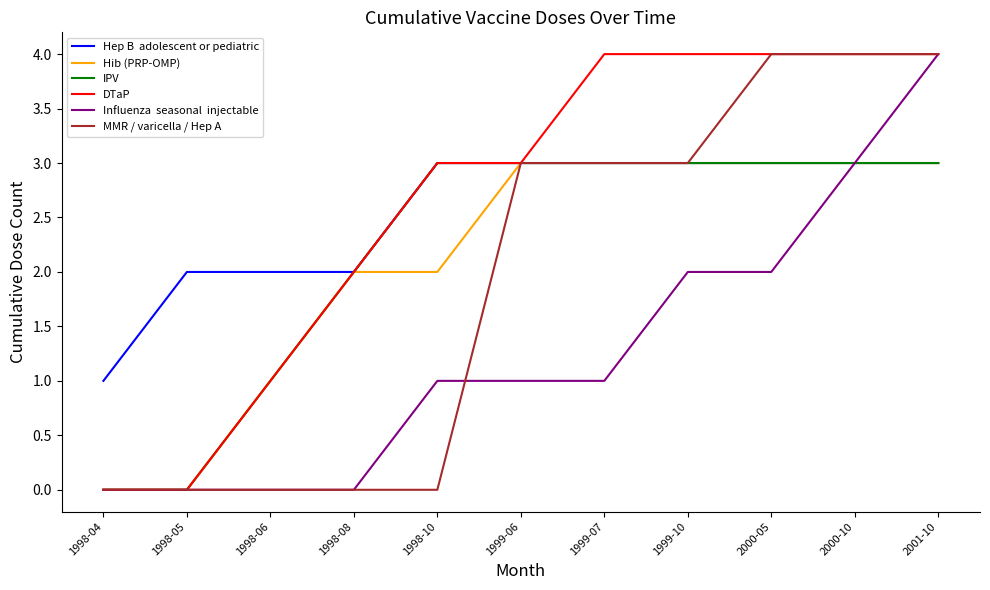

What is the greatest value displayed?

4